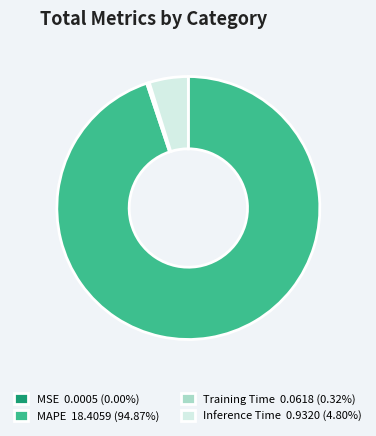

Does any single category account for the majority?

Yes